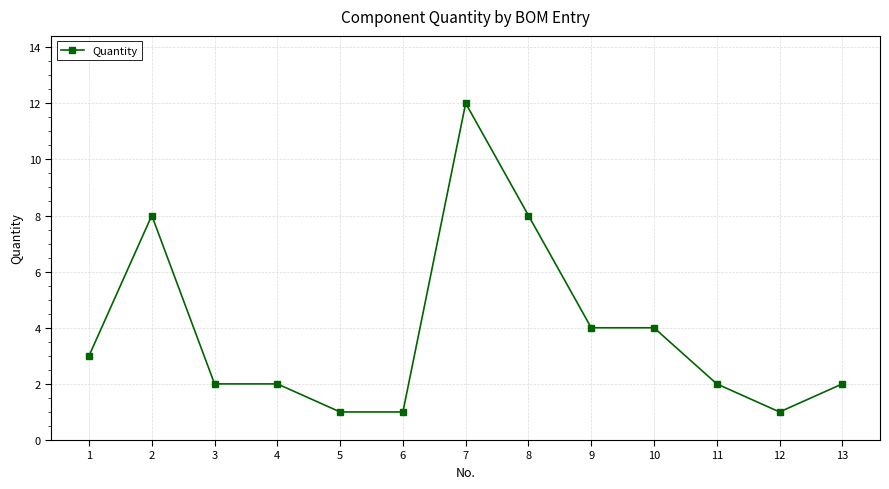

At which category does the data reach its first local peak?

2